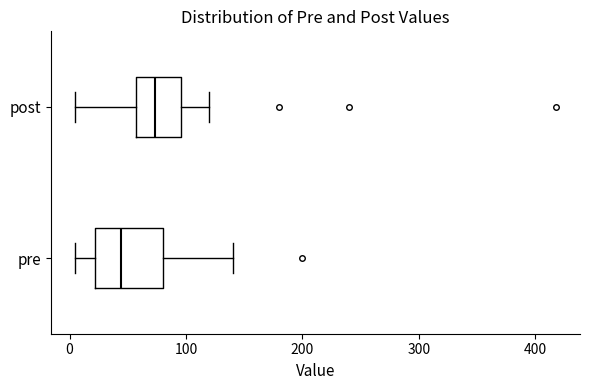

Where does the left whisker of the box for pre end on the x-axis? The values are not printed on the chart, so give them approximately, as read against the axis.

10